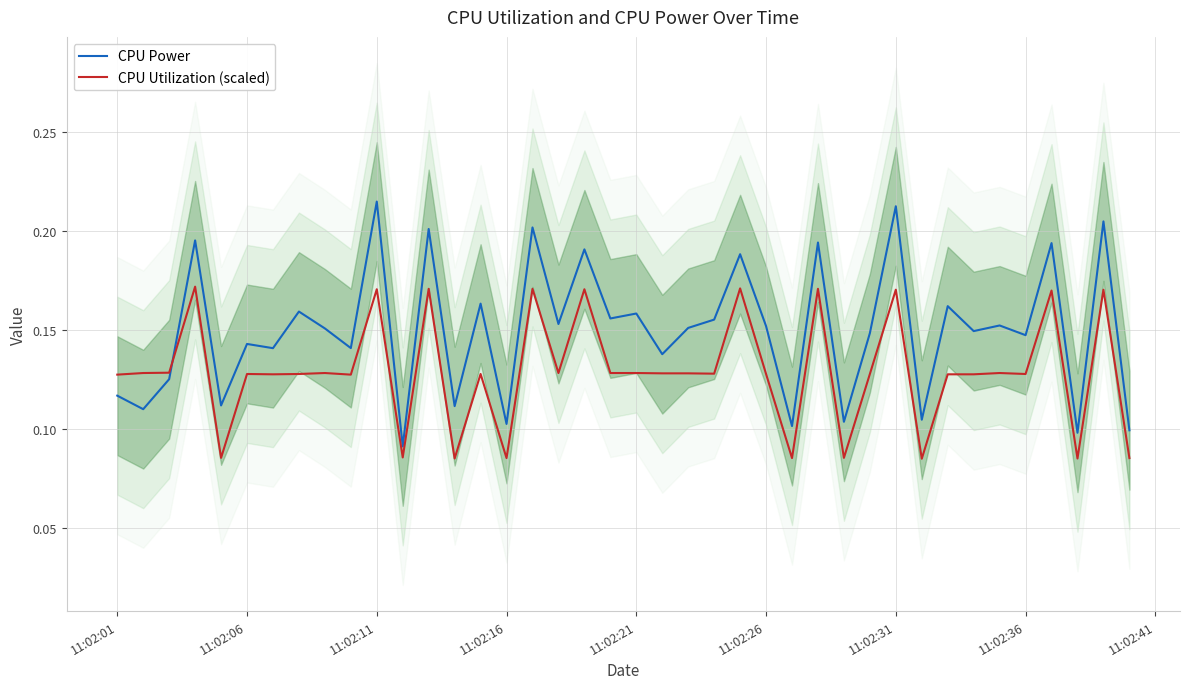

Which category has the highest value in the CPU Power series?

11:02:11